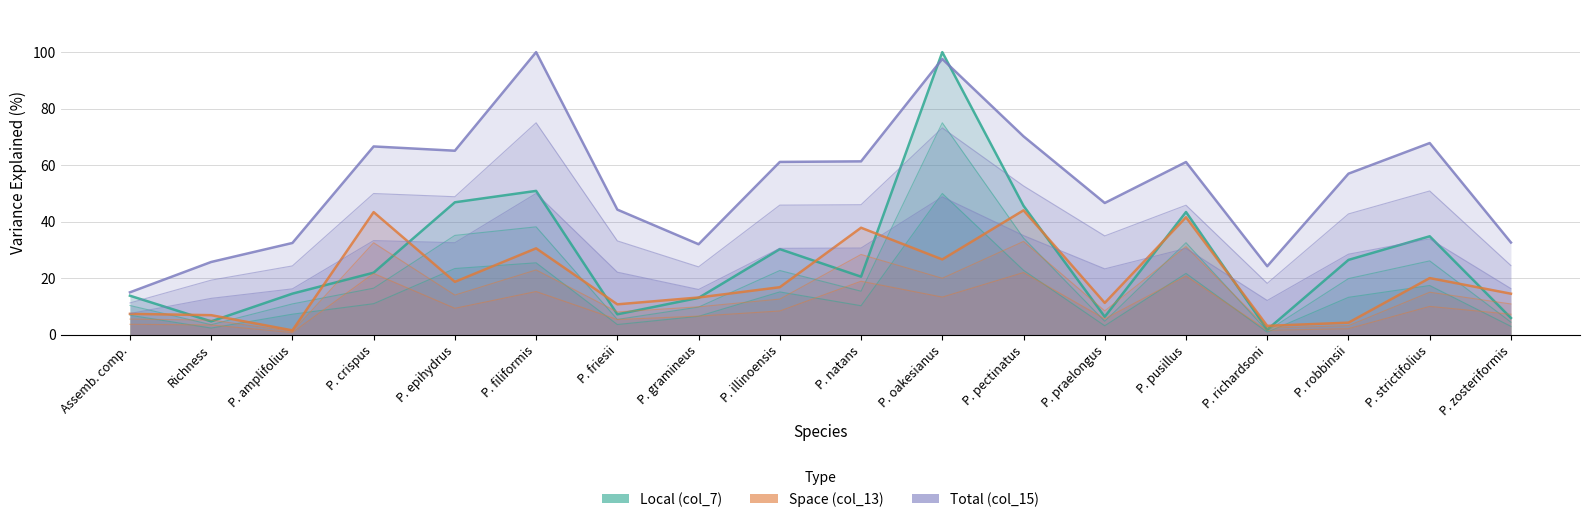

Which category has the highest value in the Total (col_15) series?

P. filiformis